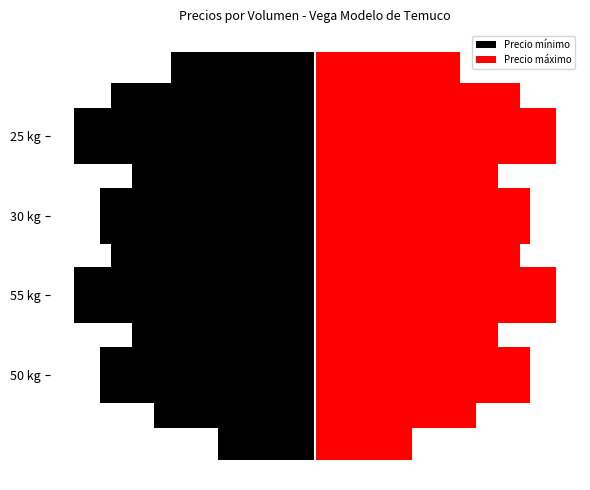

What is the highest value of the Precio máximo series?

20000.0